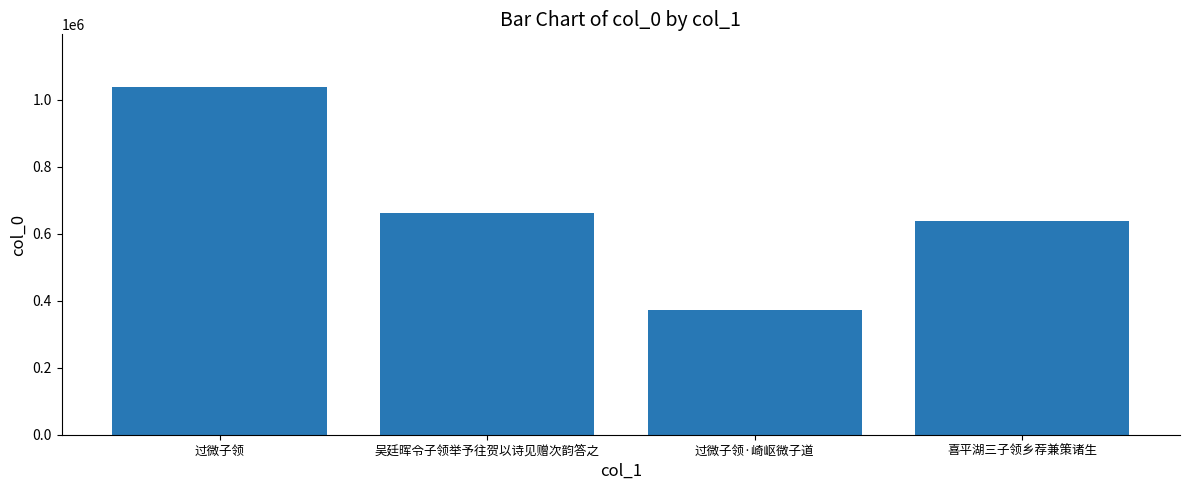

How many data points are less than 661534?

2